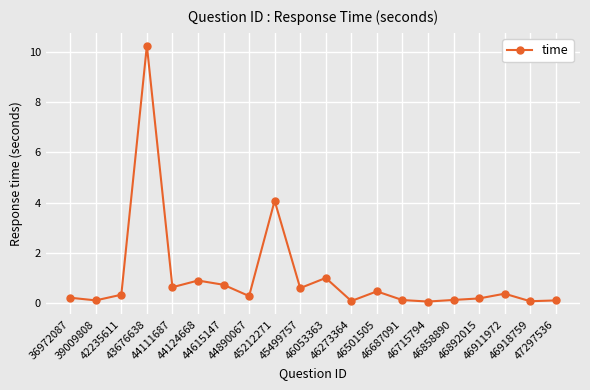

What is the value of the 3rd point from the left?

0.3